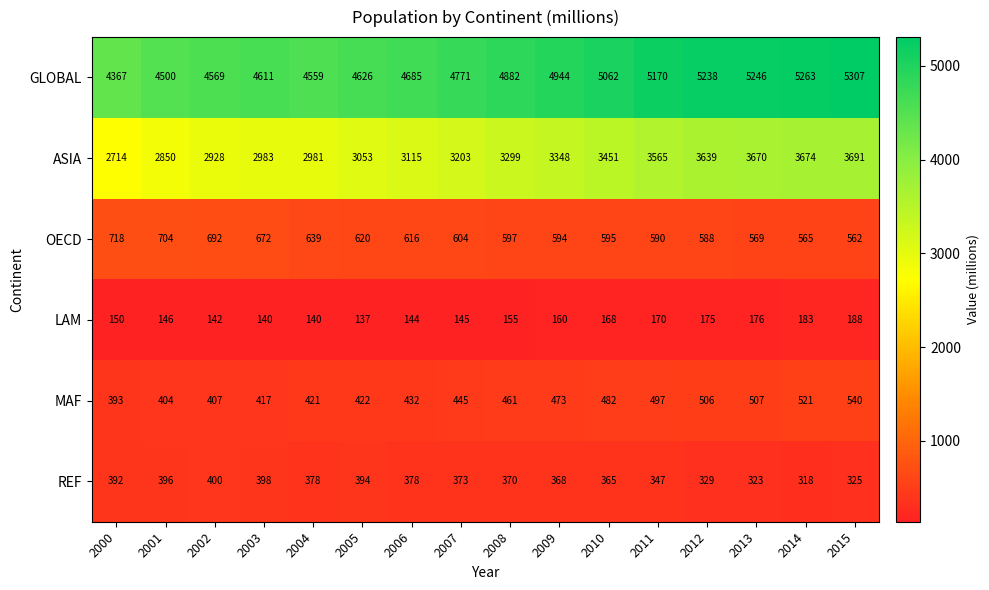

Which category has the lowest value in the OECD series?

2015